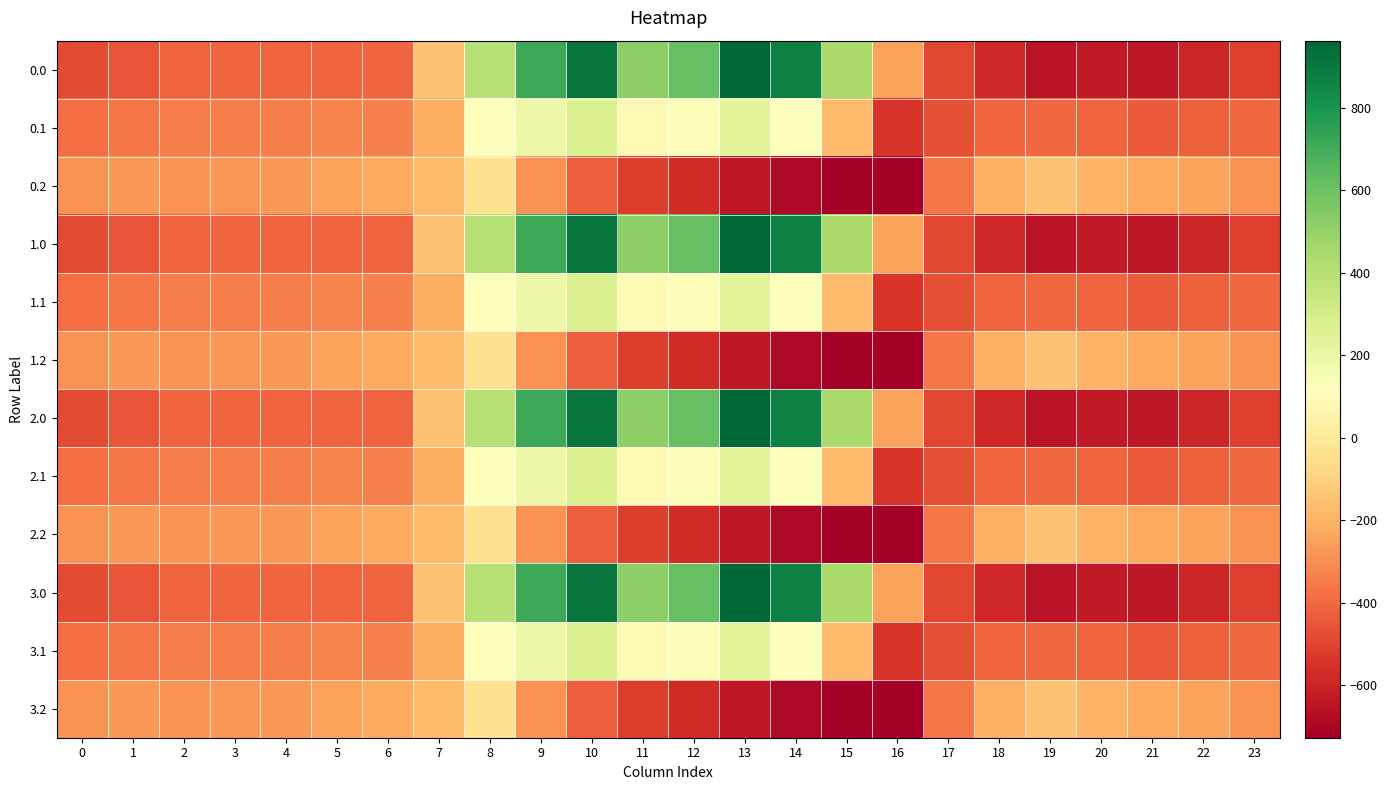

At which category is the sum across all series the highest?

10